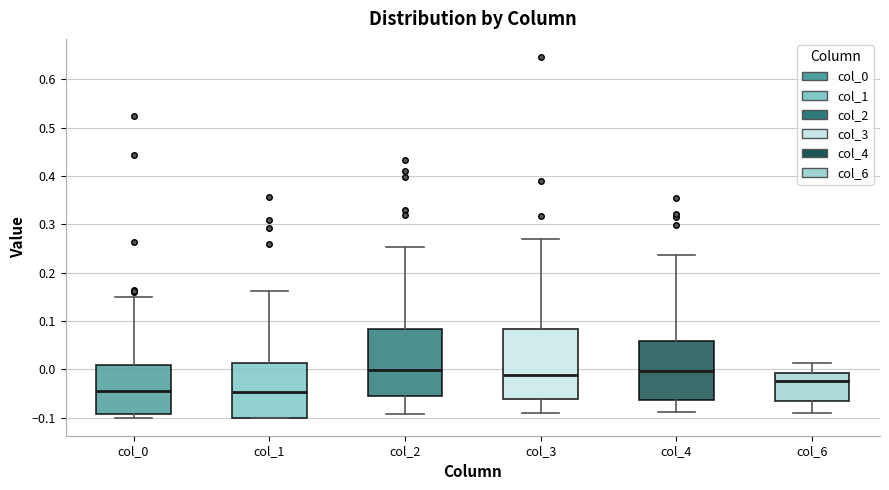

Reading left to right, transcribe this box plot: for each box, give where its median line is, the range the box spans, and where its two whiskers end, as read against the y-axis. The values are not printed on the chart, so give them approximately, as read against the axis.

col_0: median -0.05, box -0.09 to 0.01, whiskers -0.10 to 0.15
col_1: median -0.05, box -0.10 to 0.01, whiskers -0.10 to 0.16
col_2: median 0.00, box -0.06 to 0.08, whiskers -0.09 to 0.25
col_3: median -0.01, box -0.06 to 0.08, whiskers -0.09 to 0.27
col_4: median 0.00, box -0.06 to 0.06, whiskers -0.09 to 0.24
col_6: median -0.02, box -0.07 to -0.01, whiskers -0.09 to 0.01